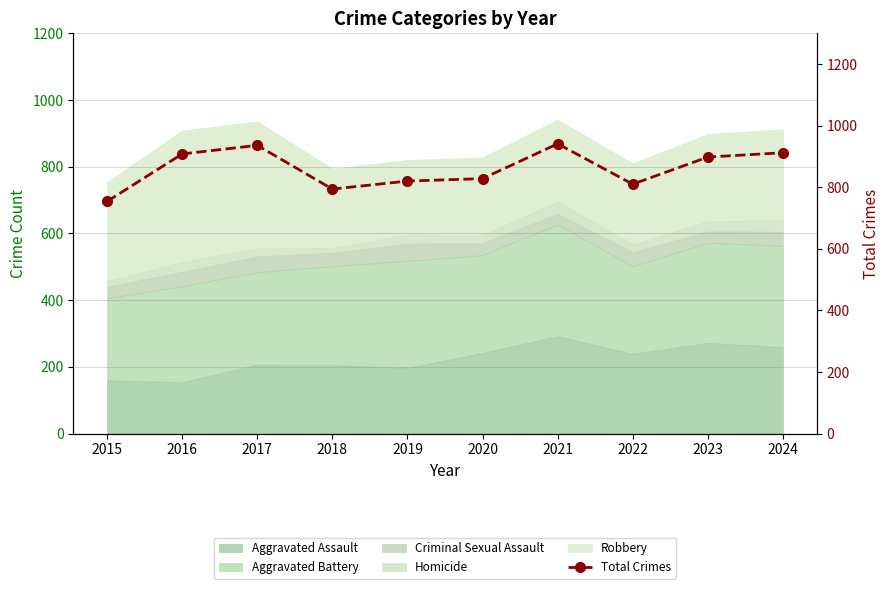

Where is the first local maximum?

2017